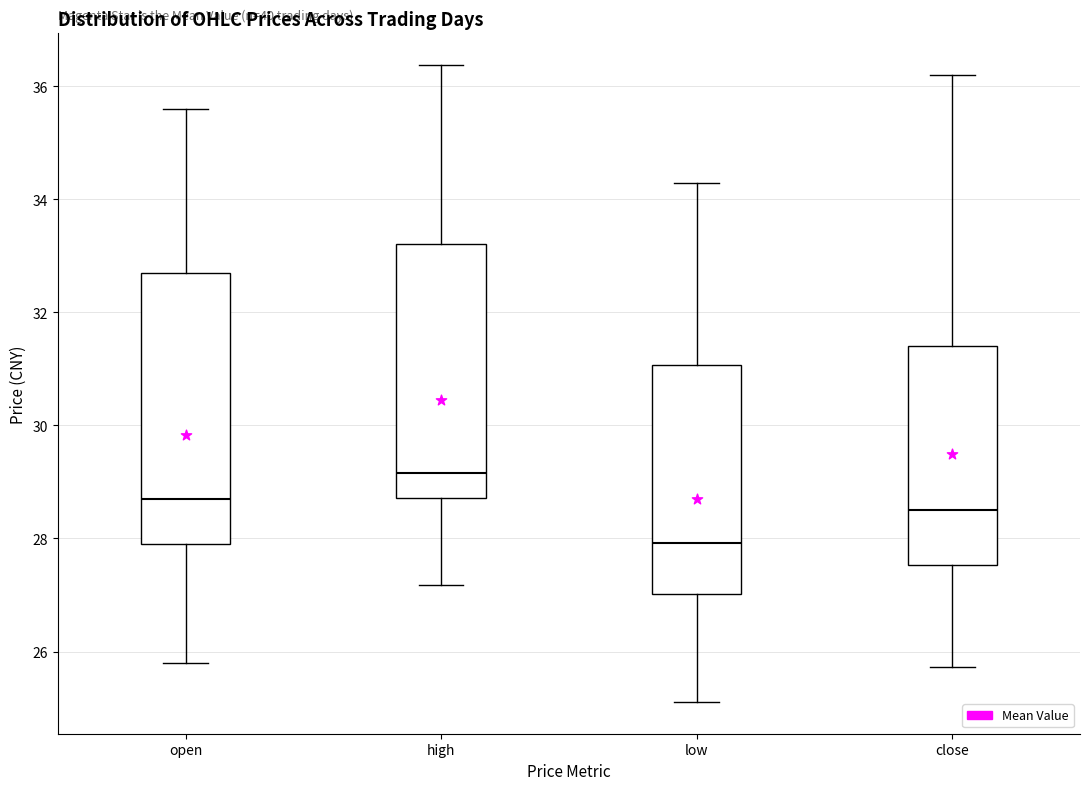

Where is the upper edge of the box for low on the y-axis? The values are not printed on the chart, so give them approximately, as read against the axis.

31.0